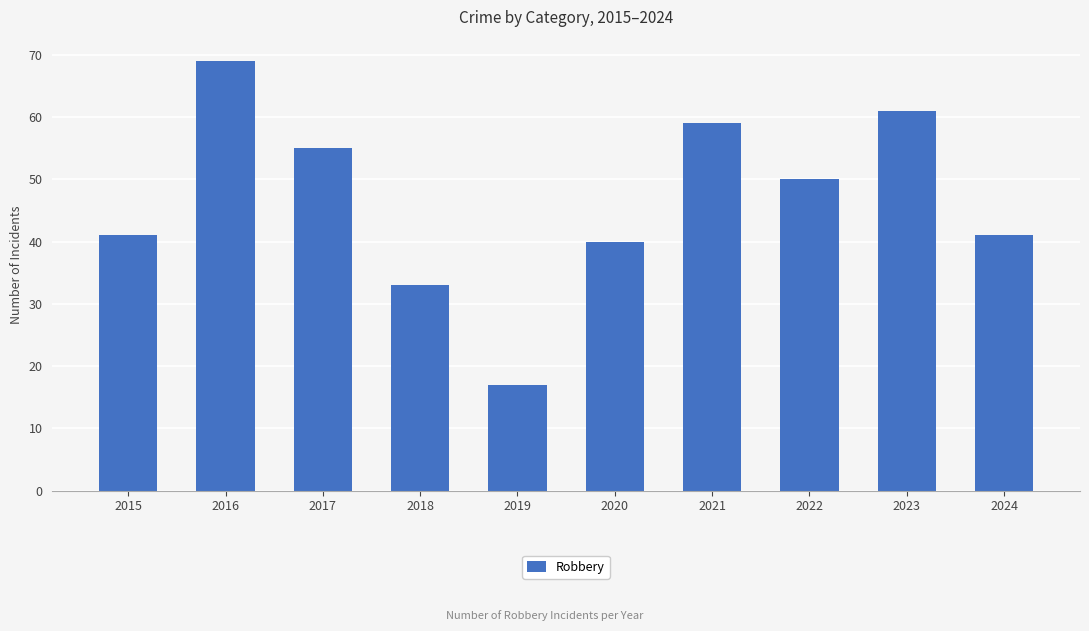

How many values are below 50?

5